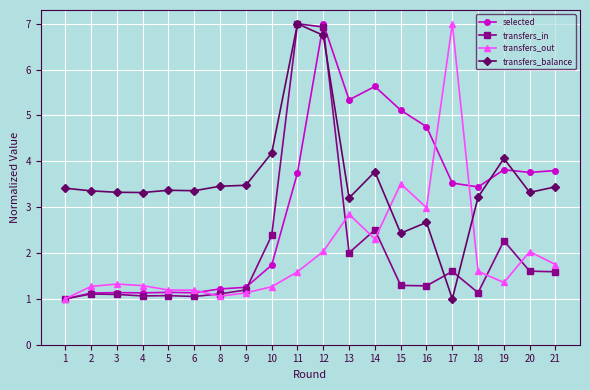

What is the difference between the maximum and minimum values in the transfers_balance series?

6.0